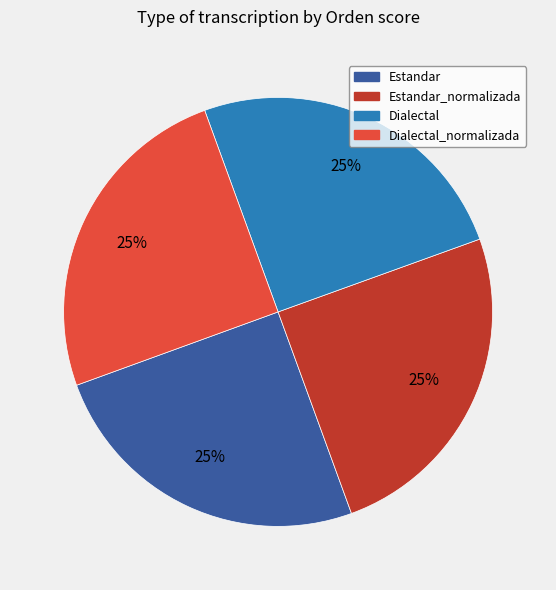

True or false: Estandar accounts for 18% of the total.

False